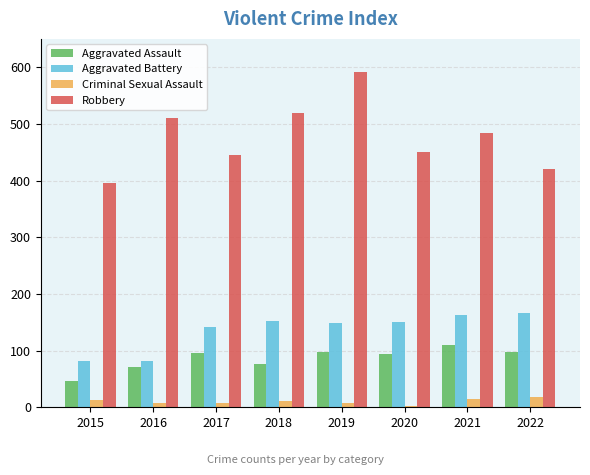

How many data points does each series have?

8